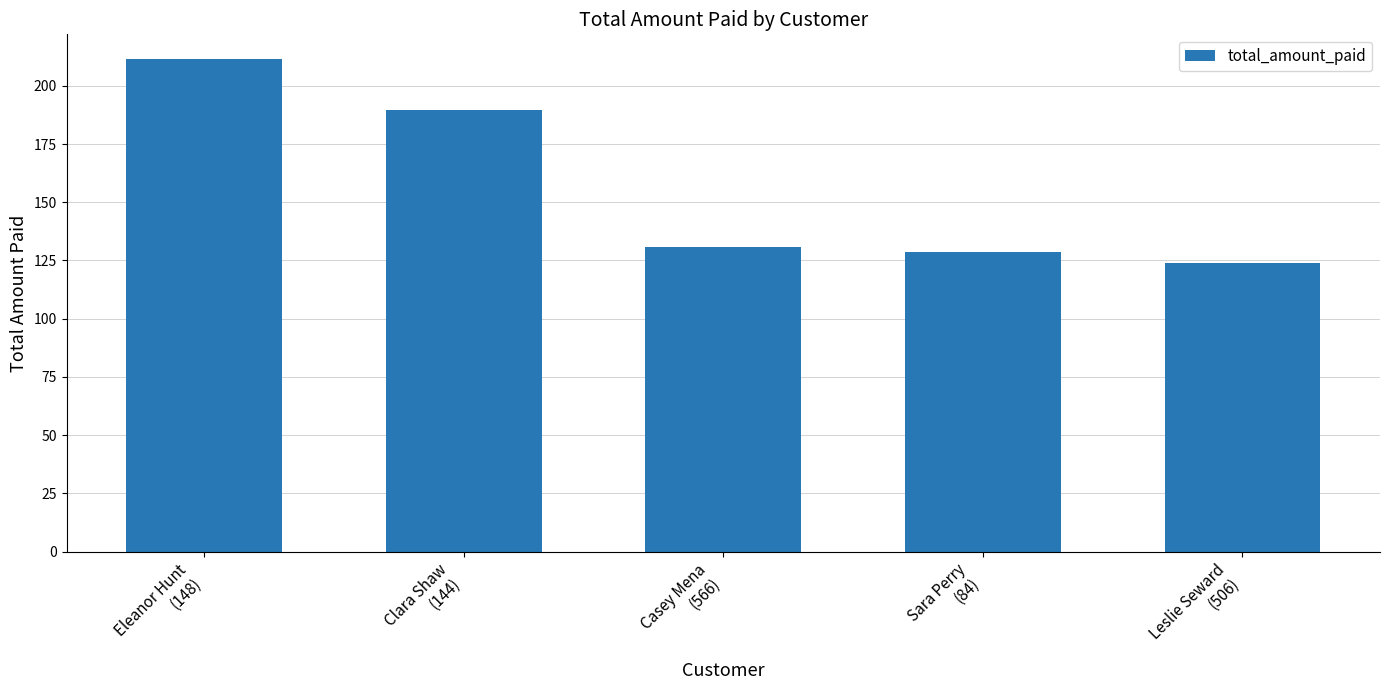

The chart shows a value of 130.7 at Casey Mena
(566). True or false?

True